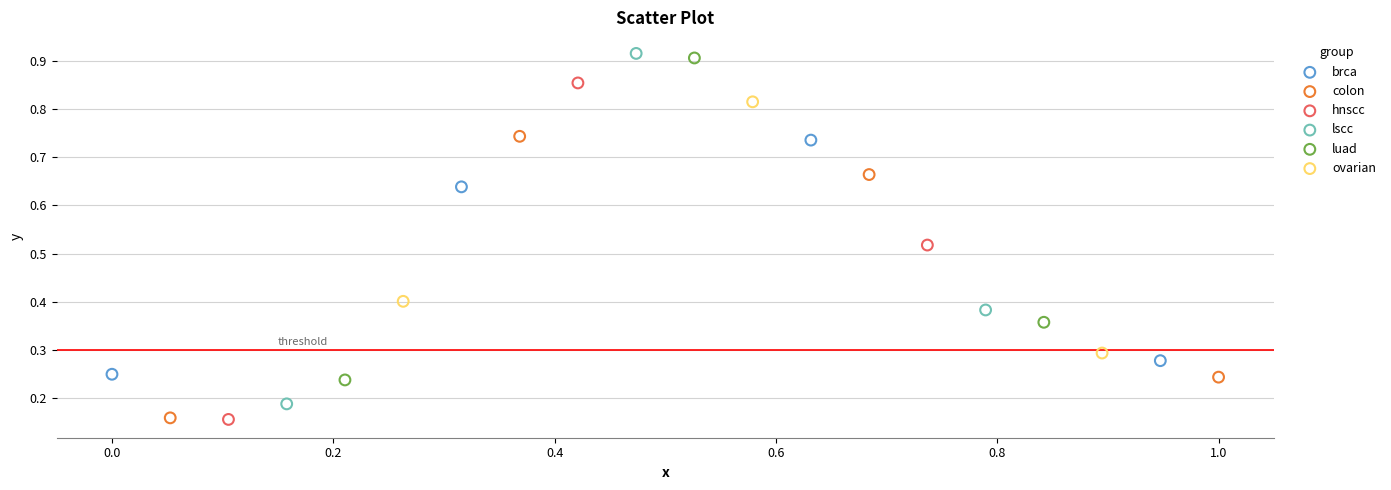

Which series has the largest Y range (max minus min)?

lscc